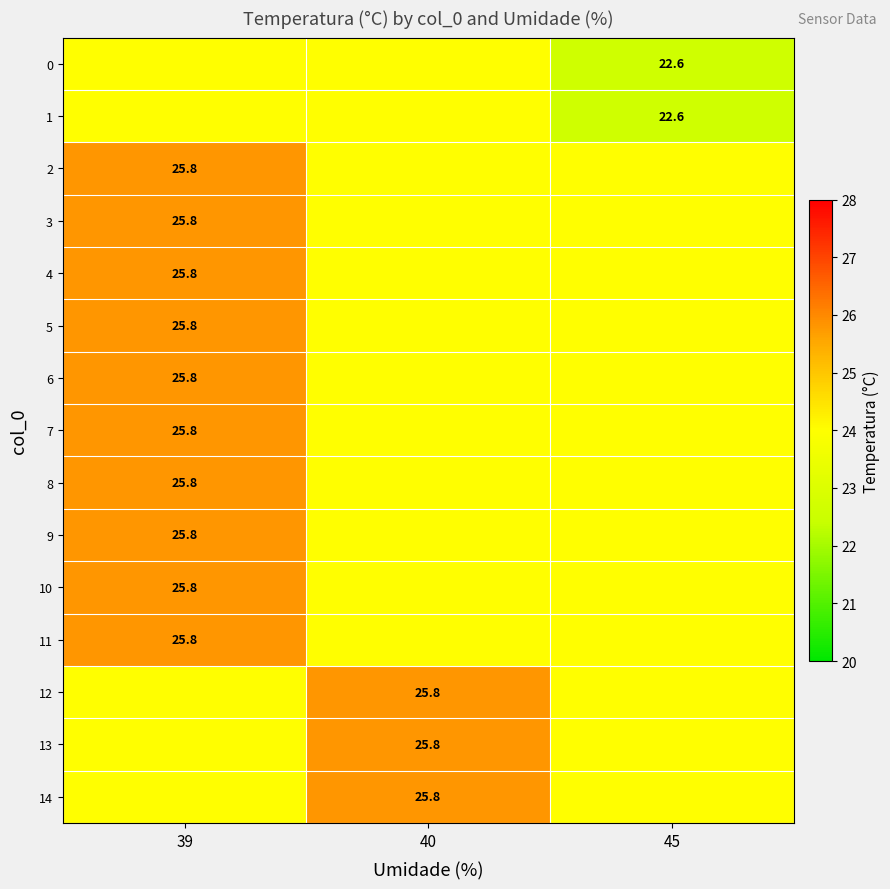

List the series in order of their peak value, highest first.

2, 3, 4, 5, 6, 7, 8, 9, 10, 11, 12, 13, 14, 0, 1